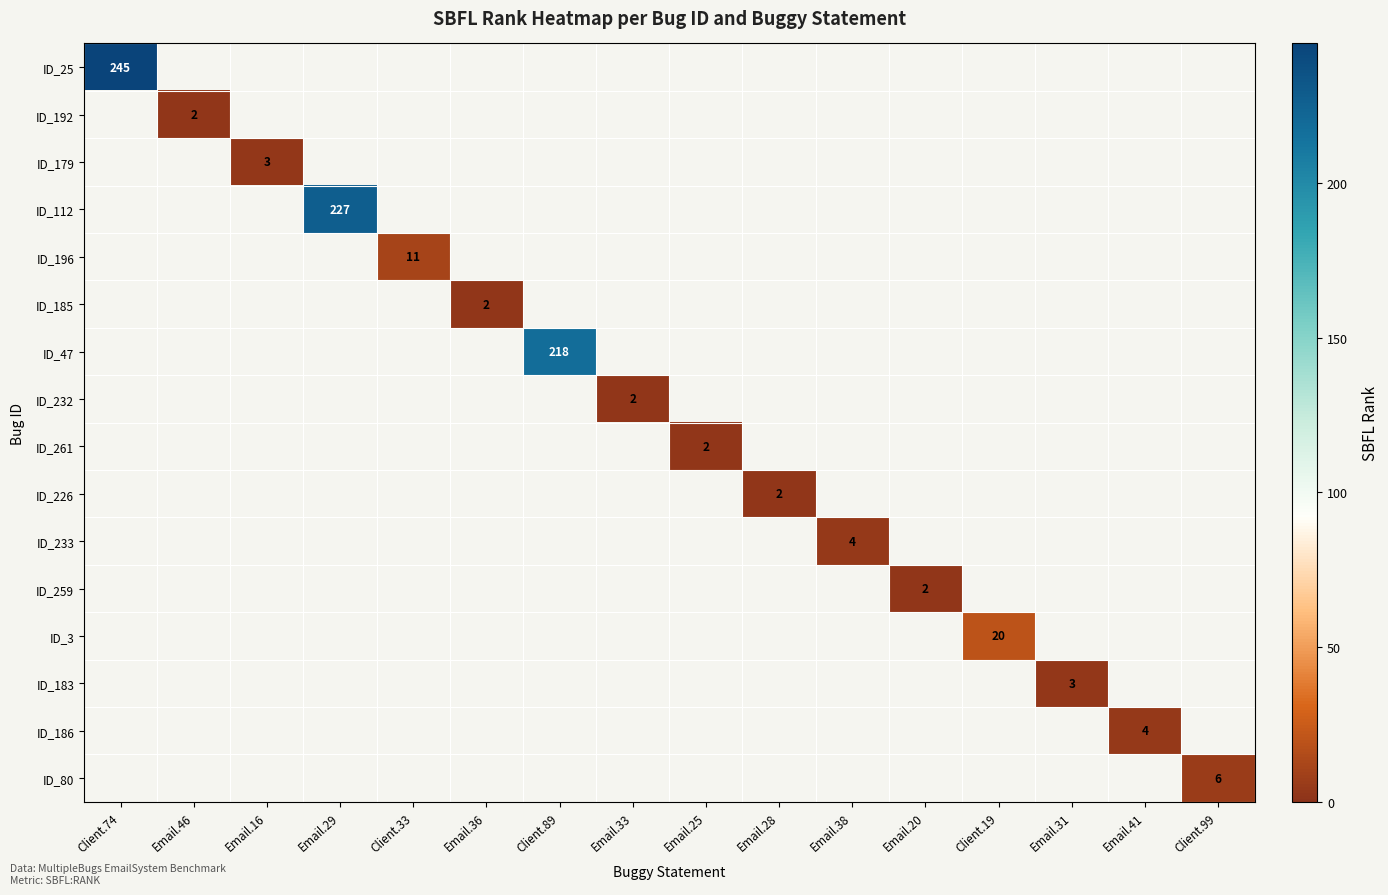

Which series has the widest spread of values?

ID_25